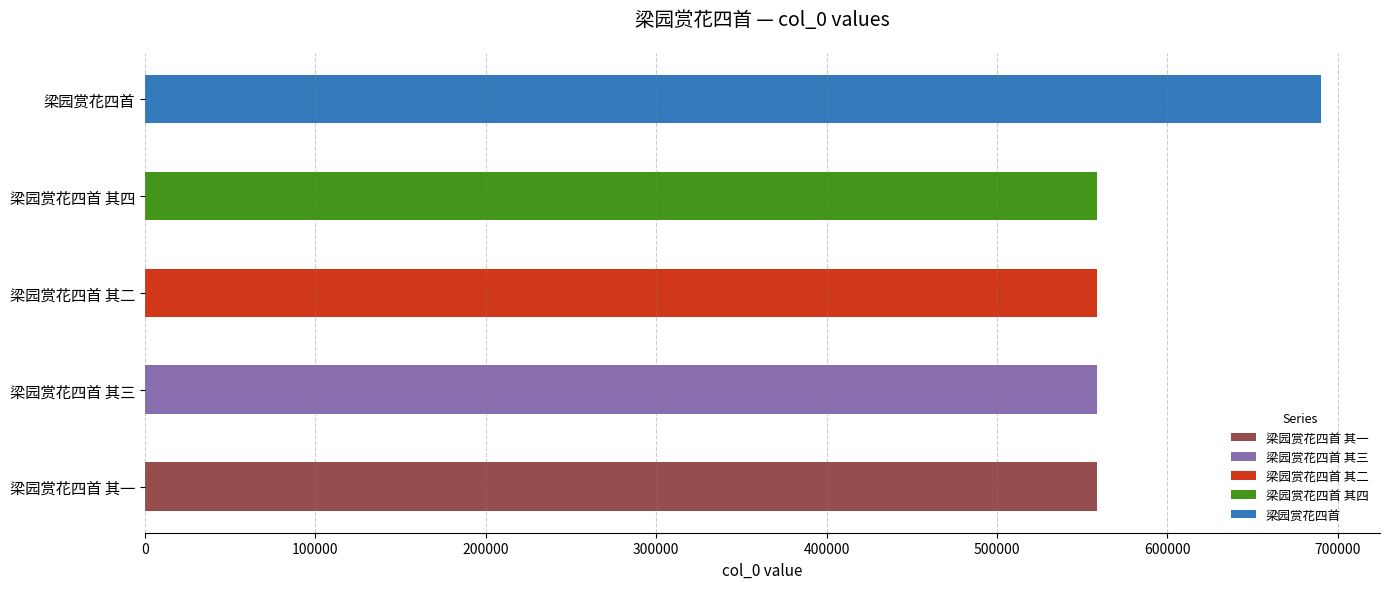

The value at 梁园赏花四首 其三 is 558506. True or false?

True